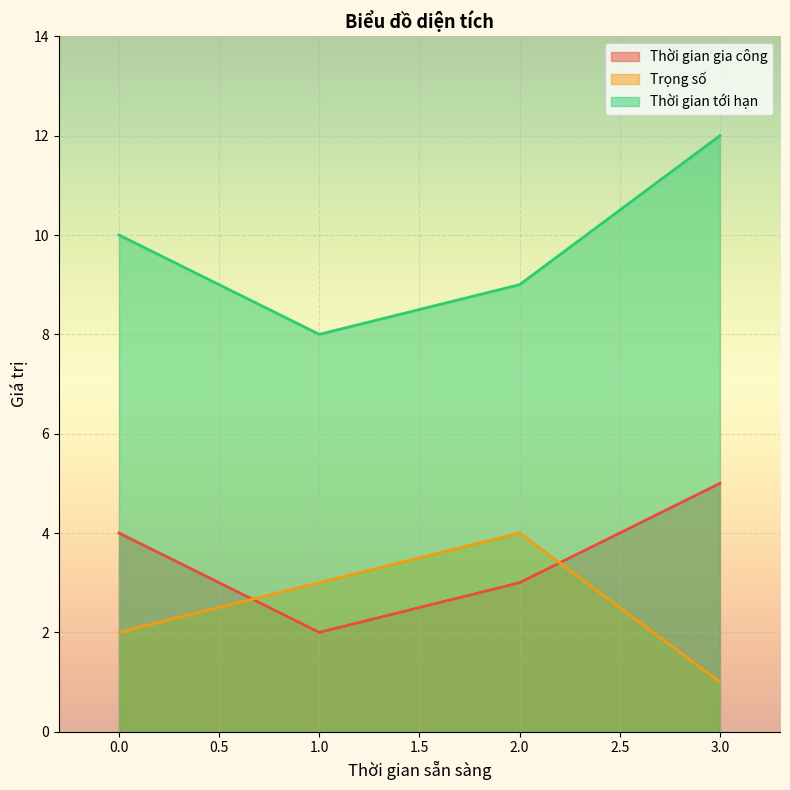

Is the value of Thời gian tới hạn at 1 greater than the value of Trọng số at 1?

Yes